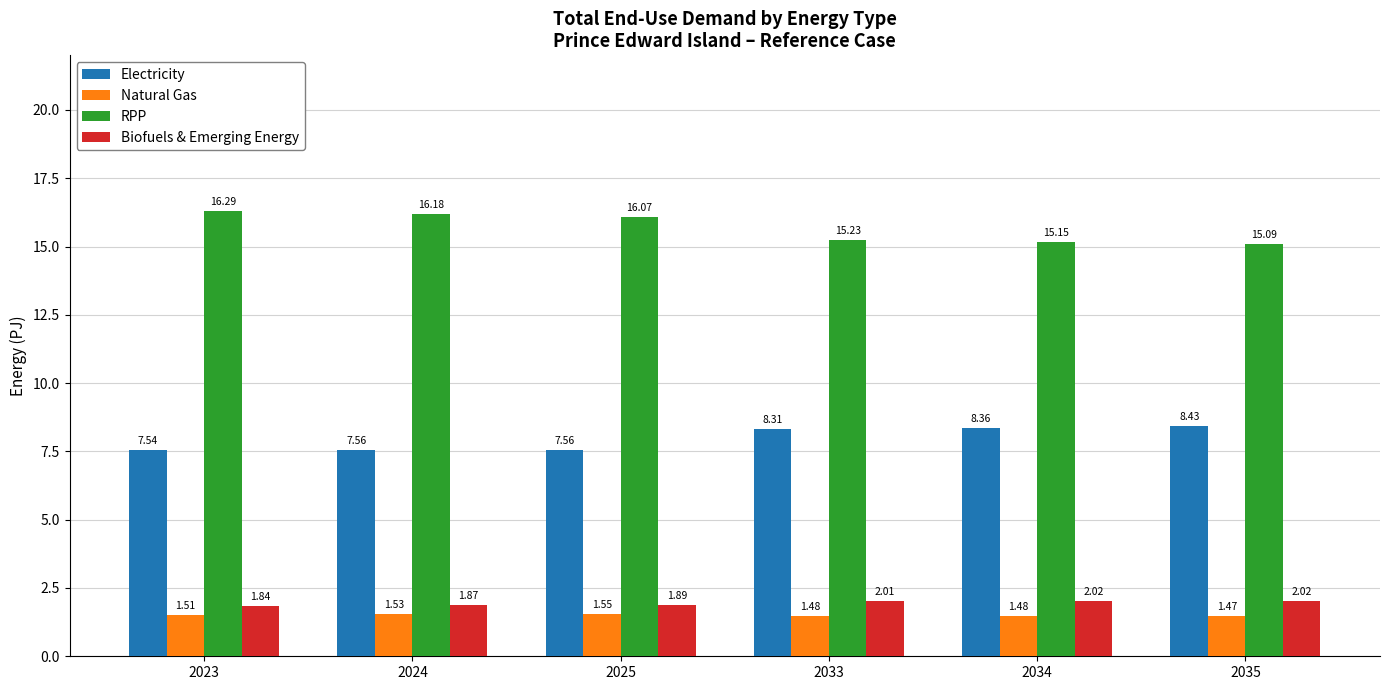

Where is Electricity nearest to the value 7?

2023